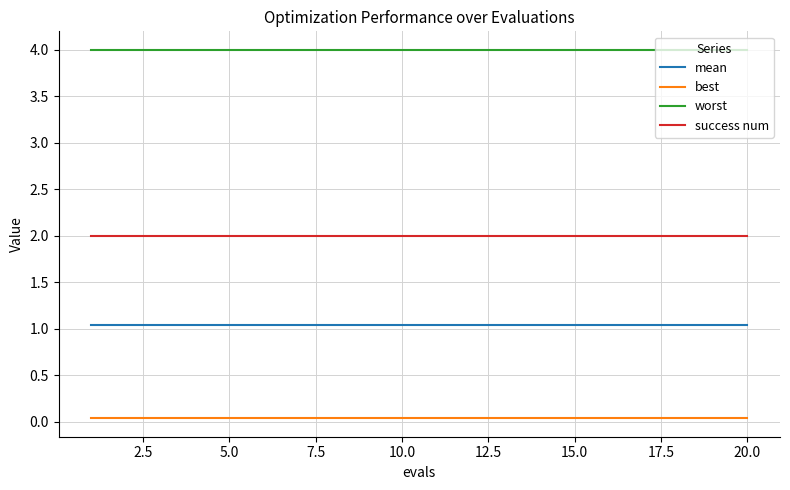

True or false: worst and success num intersect in this chart.

False